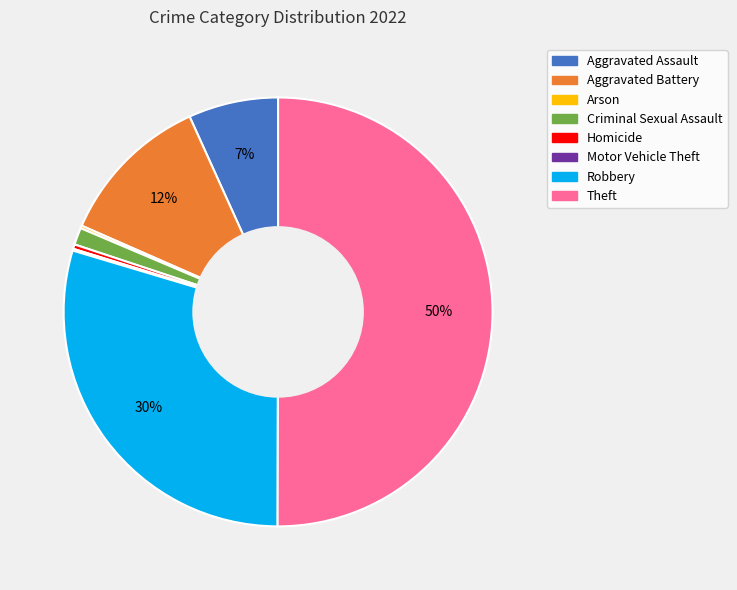

What is the majority slice?

Theft